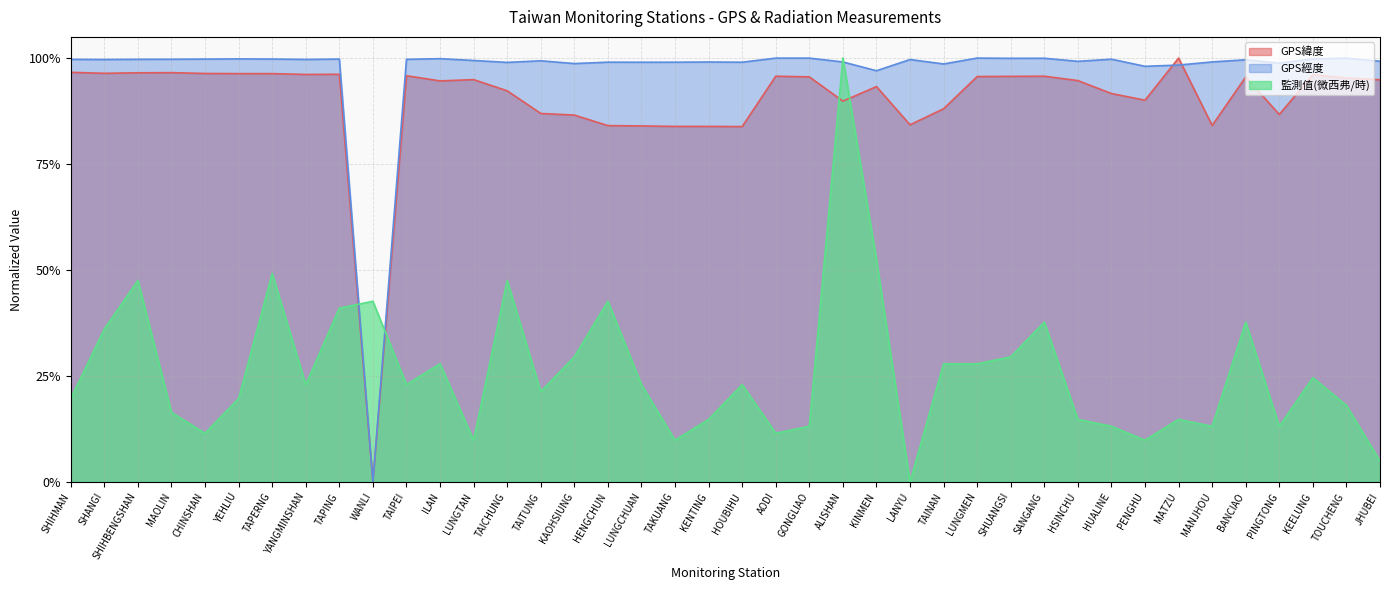

Reading left to right, what are all the values shown in this chart?

GPS緯度: 1.0	1.0	1.0	1.0	1.0	1.0	1.0	1.0	1.0	0.0	1.0	0.9	0.9	0.9	0.9	0.9	0.8	0.8	0.8	0.8	0.8	1.0	1.0	0.9	0.9	0.8	0.9	1.0	1.0	1.0	0.9	0.9	0.9	1.0	0.8	1.0	0.9	1.0	1.0	0.9
GPS經度: 1.0	1.0	1.0	1.0	1.0	1.0	1.0	1.0	1.0	0.0	1.0	1.0	1.0	1.0	1.0	1.0	1.0	1.0	1.0	1.0	1.0	1.0	1.0	1.0	1.0	1.0	1.0	1.0	1.0	1.0	1.0	1.0	1.0	1.0	1.0	1.0	1.0	1.0	1.0	1.0
監測值(微西弗/時): 0.2	0.4	0.5	0.2	0.1	0.2	0.5	0.2	0.4	0.4	0.2	0.3	0.1	0.5	0.2	0.3	0.4	0.2	0.1	0.1	0.2	0.1	0.1	1.0	0.5	0.0	0.3	0.3	0.3	0.4	0.1	0.1	0.1	0.1	0.1	0.4	0.1	0.2	0.2	0.0